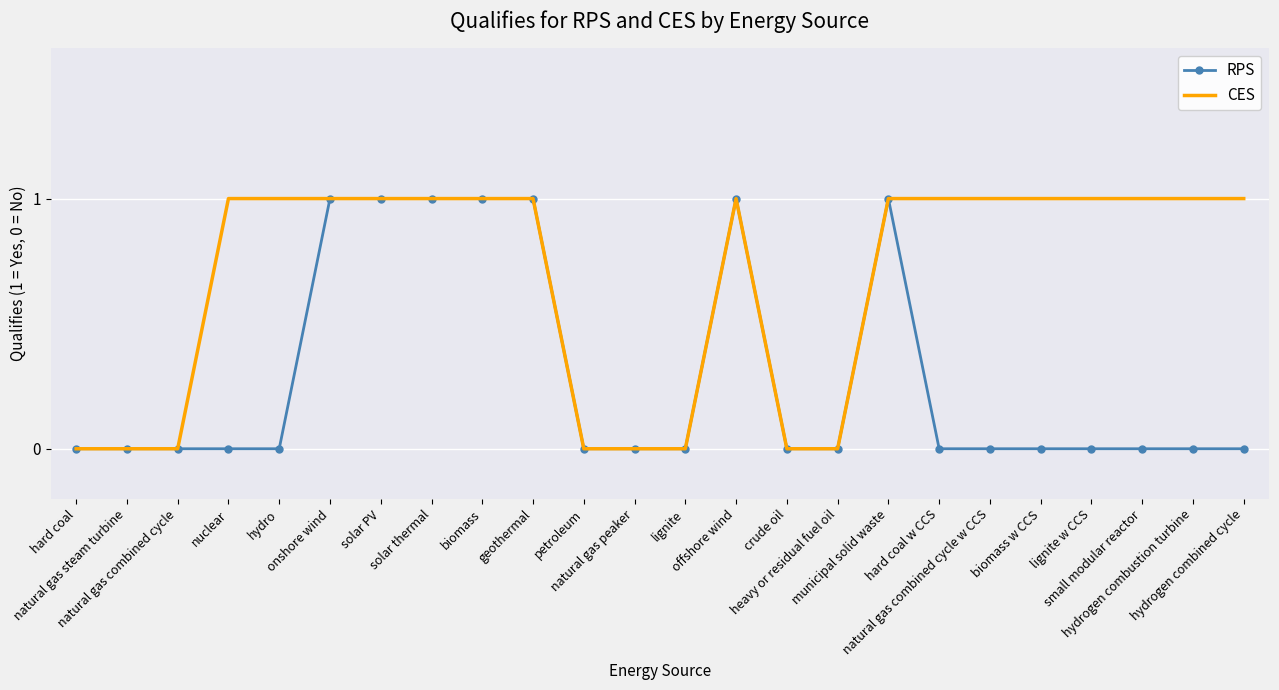

Where is CES nearest to the value 0?

hard coal